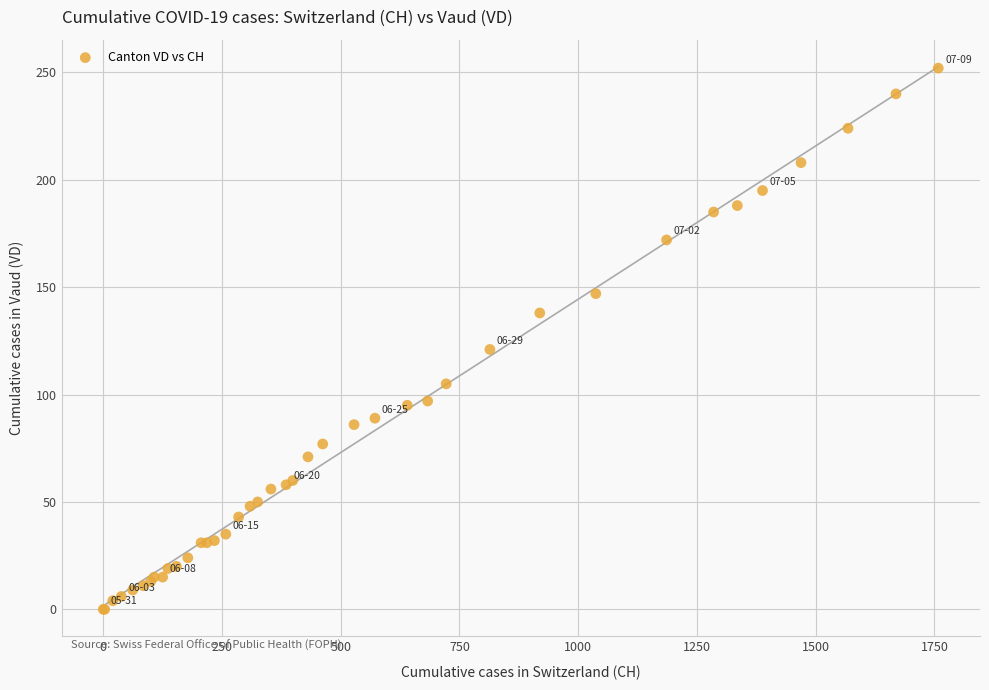

What Y value in the scatter plot is closest to 126?

121